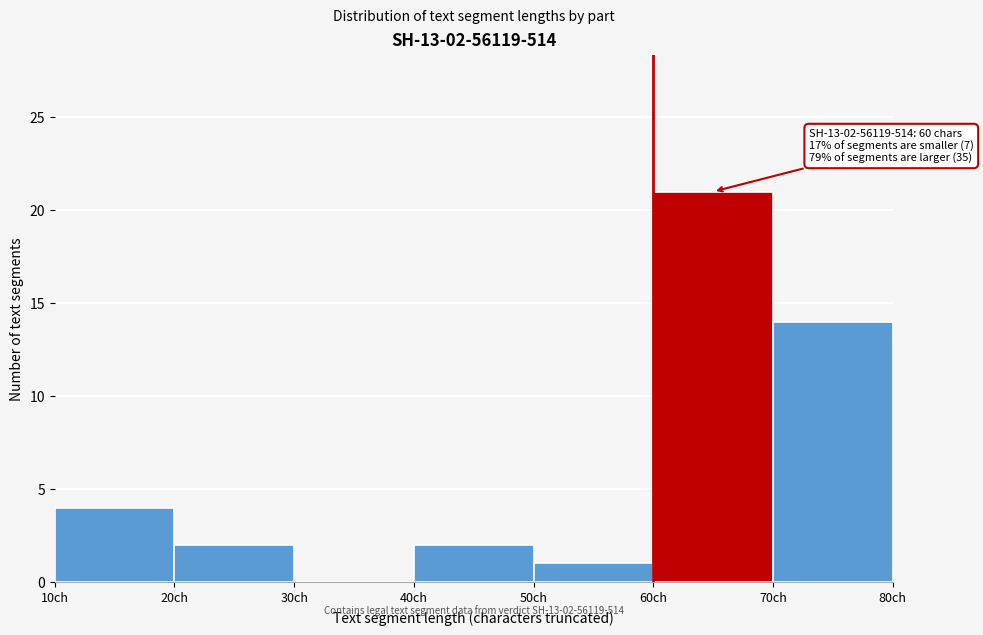

Over which range of the x-axis is the bar tallest?

60 to 70